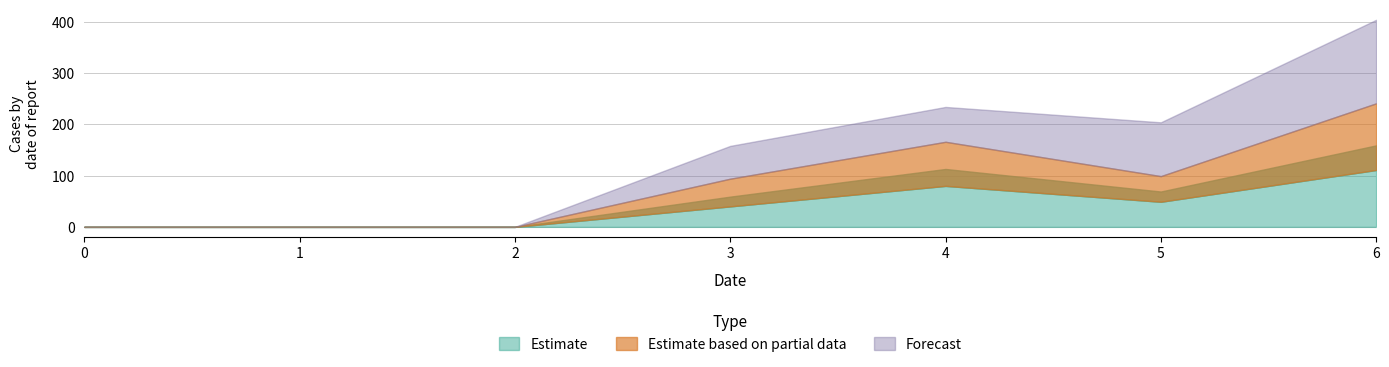

True or false: 4 and 2 cross at least once.

False